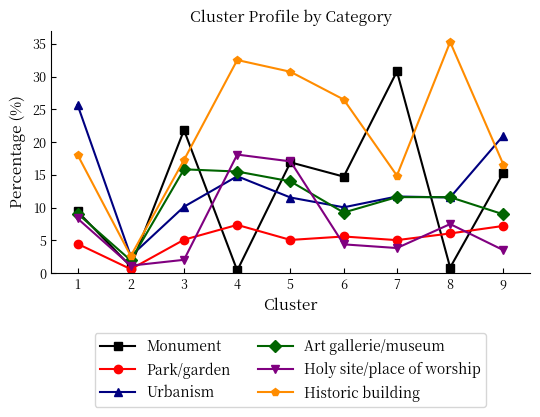

Which series has the largest range (max minus min)?

Historic building